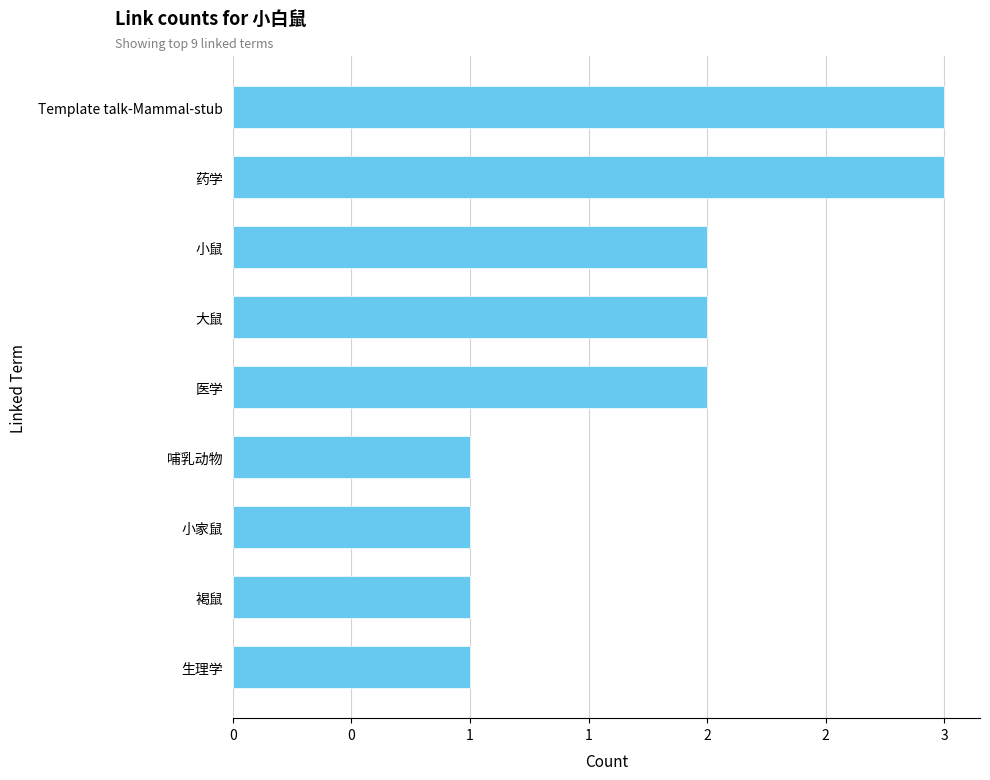

Does the chart contain any negative values?

No